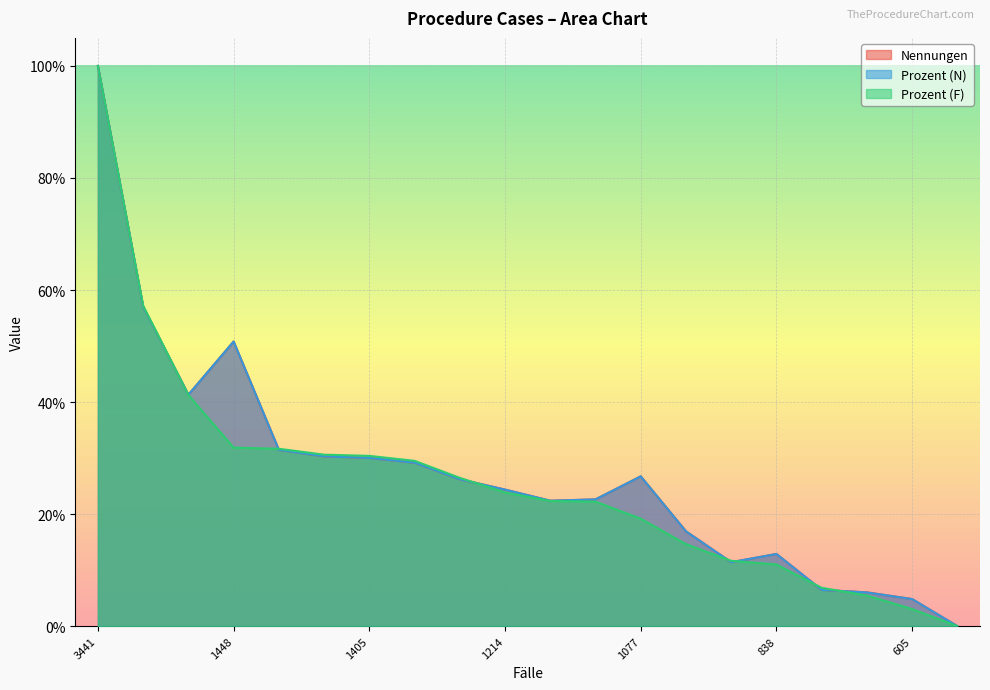

Count the number of data series in this chart.

3